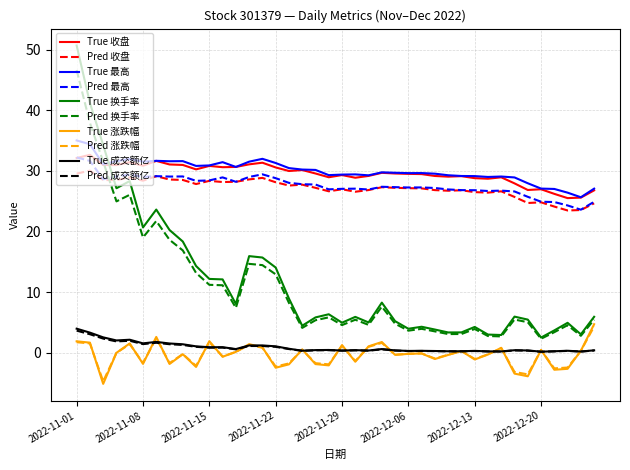

Which series has the largest range (max minus min)?

True 换手率